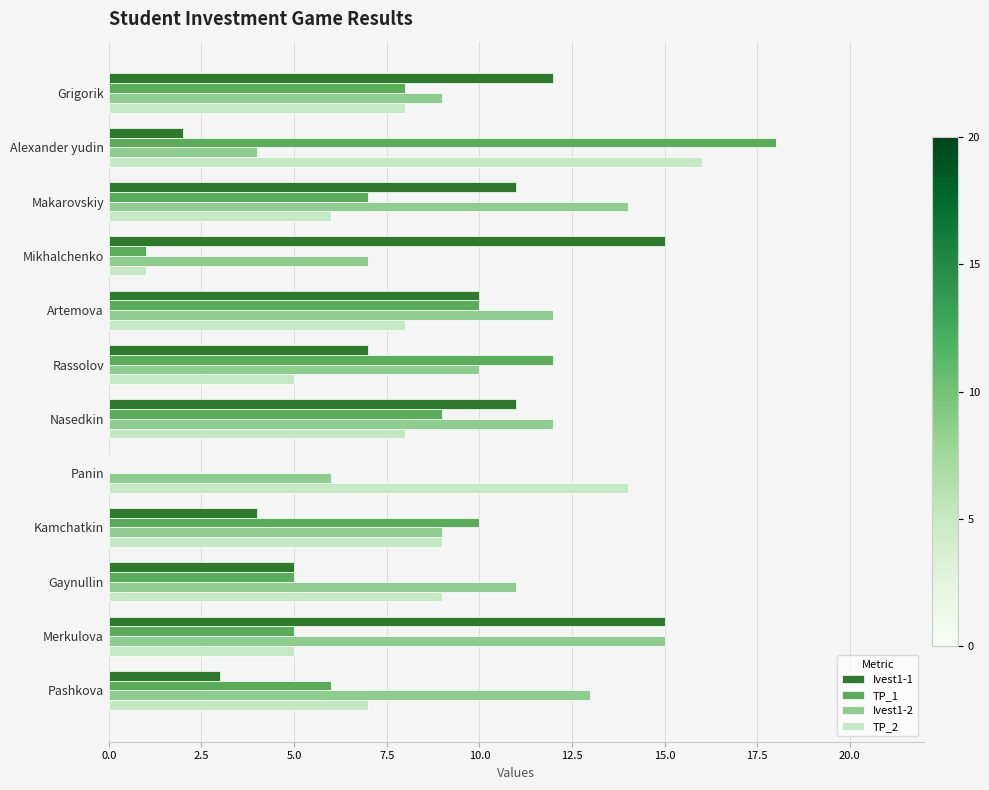

Which category has the highest value in the TP_2 series?

Alexander yudin